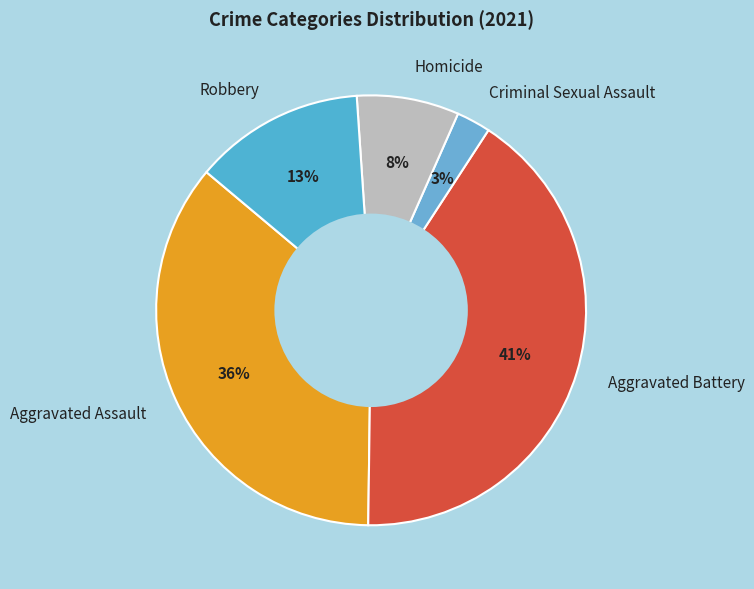

To the nearest percent, what is the average slice percentage?

20%